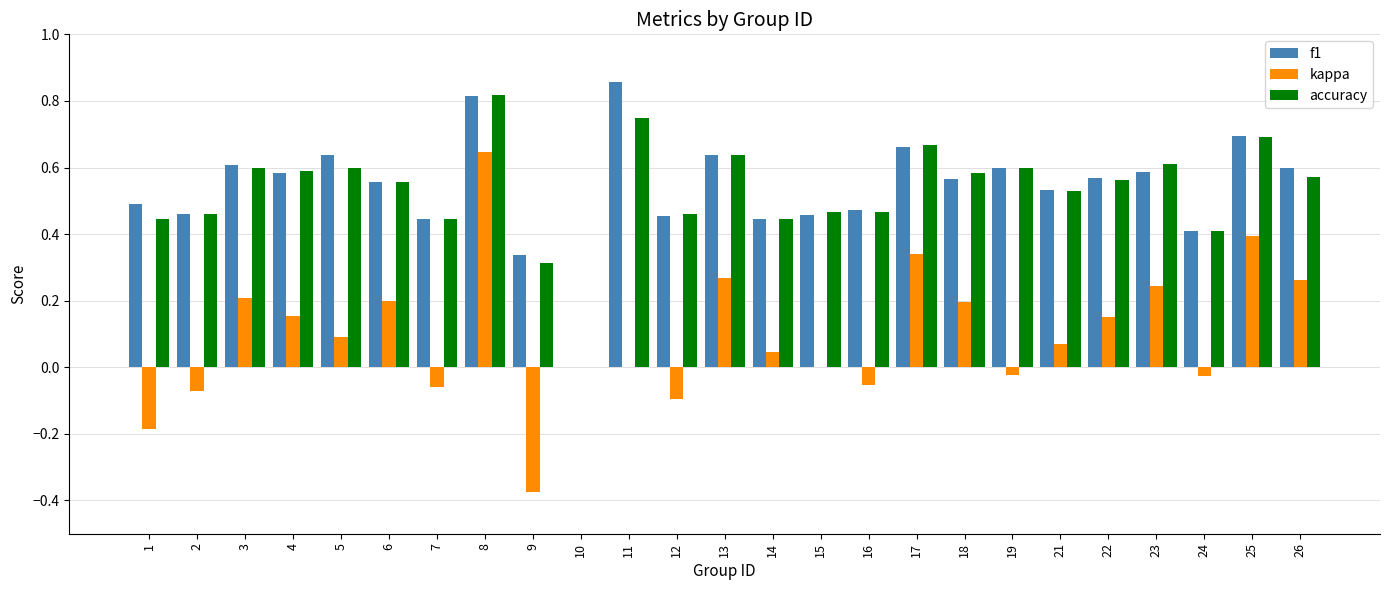

Between 1 and 14, which series saw the biggest shift?

kappa